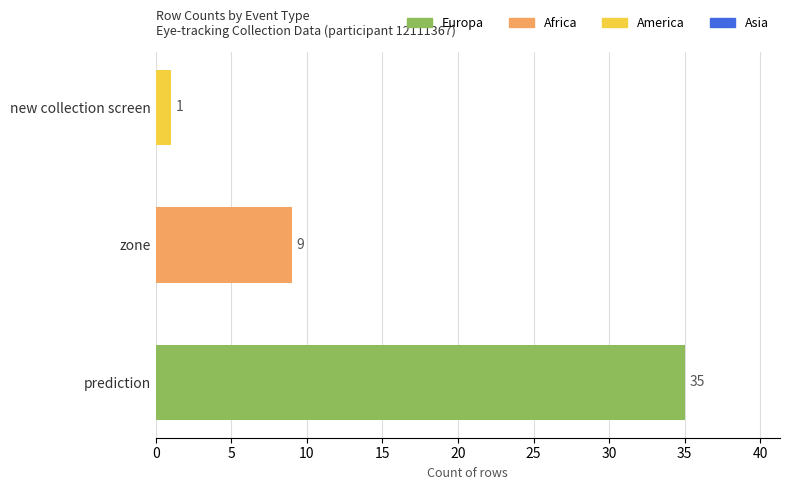

Reading top to bottom, extract all data points from this chart.

1	9	35